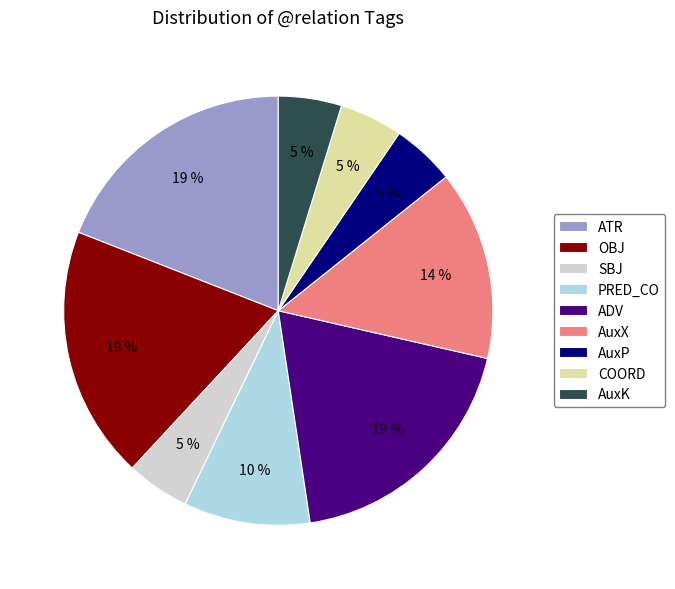

To the nearest percent, what portion does PRED_CO represent?

10%